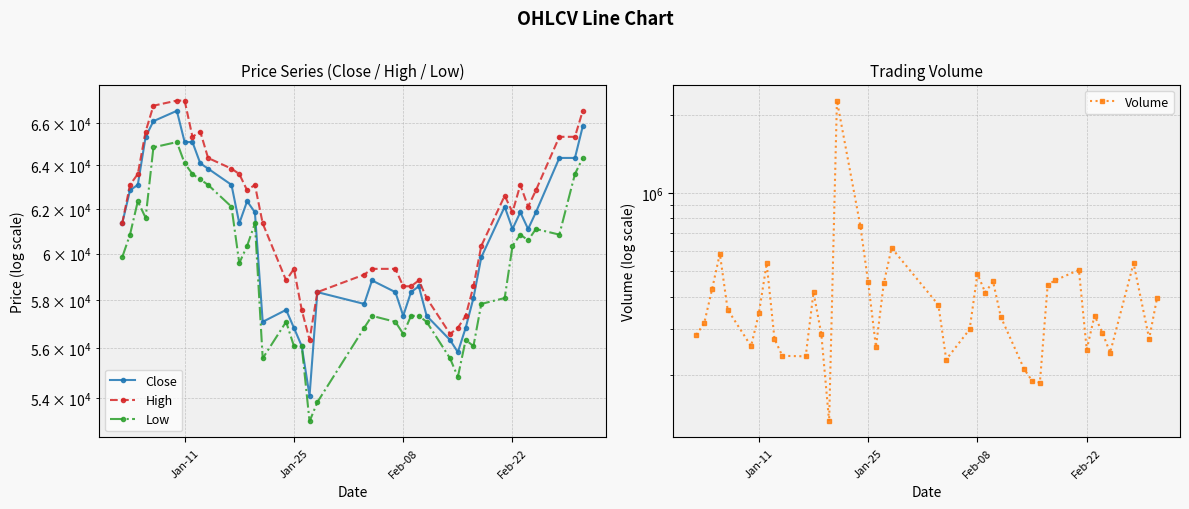

True or false: High and Low cross at least once.

False